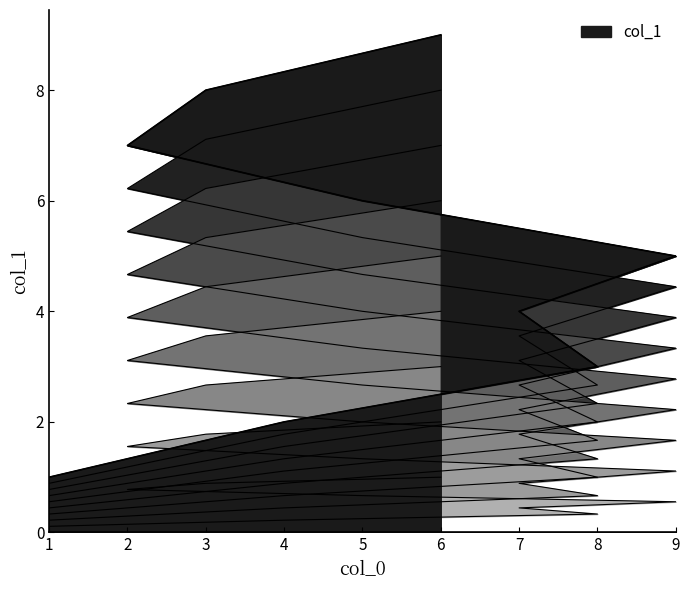

List the labels in order of value, largest first.

6, 3, 2, 5, 9, 7, 8, 4, 1